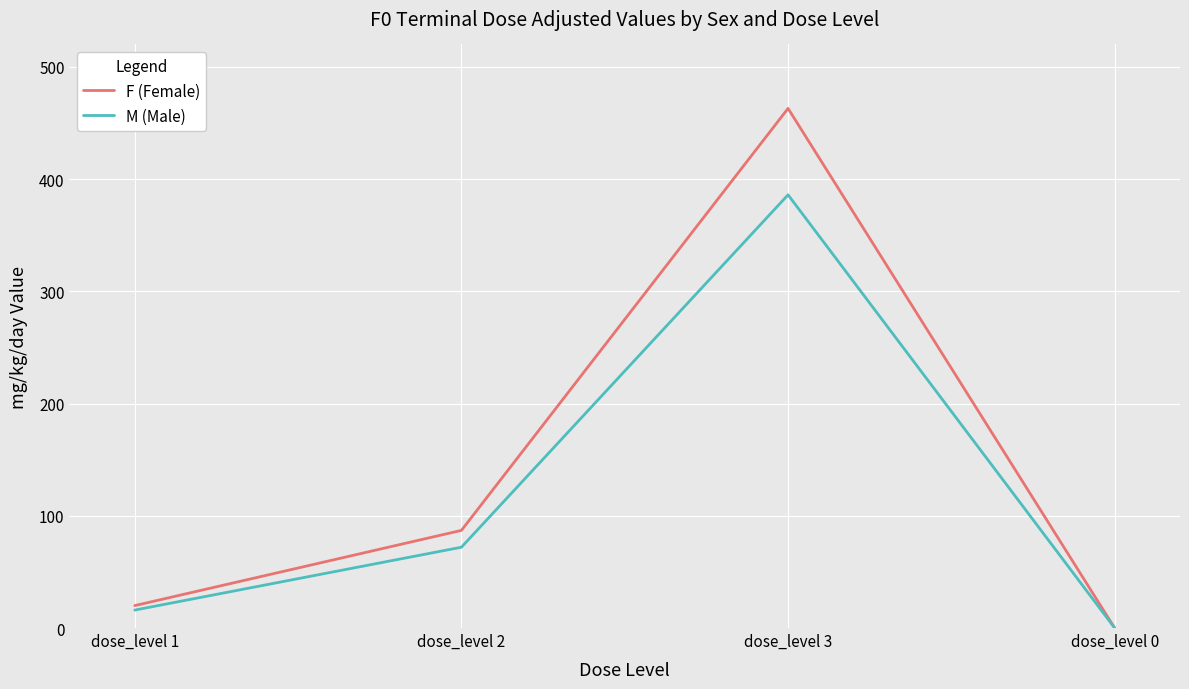

Rank the series by their maximum value, from lowest to highest.

M (Male), F (Female)